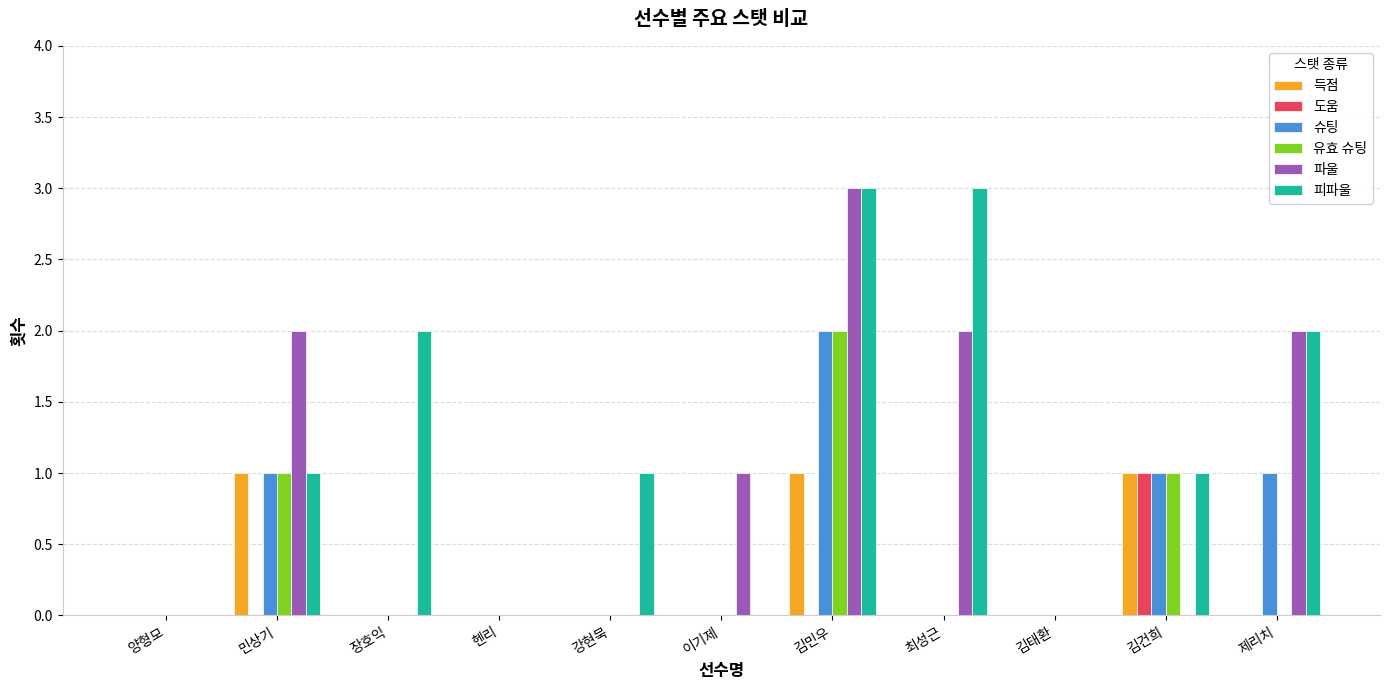

Count the 유효 슈팅 values in the range 0 to 1.

10